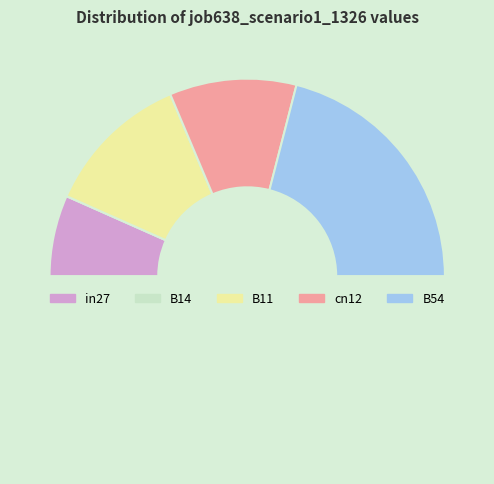

Rank the categories by value from highest to lowest.

B54, B11, cn12, in27, B14